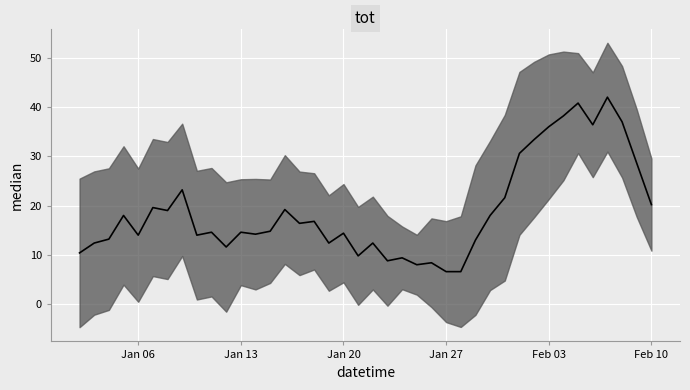

Read the value at 2020-01-31, to the nearest 10.

40